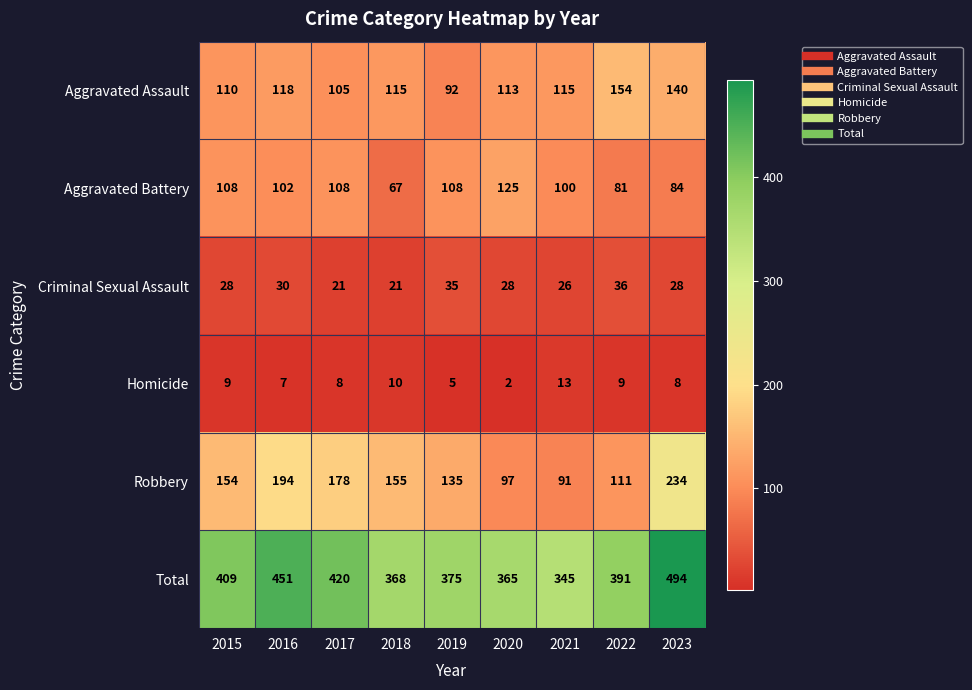

The Homicide series shows 13 at 2021. True or false?

True